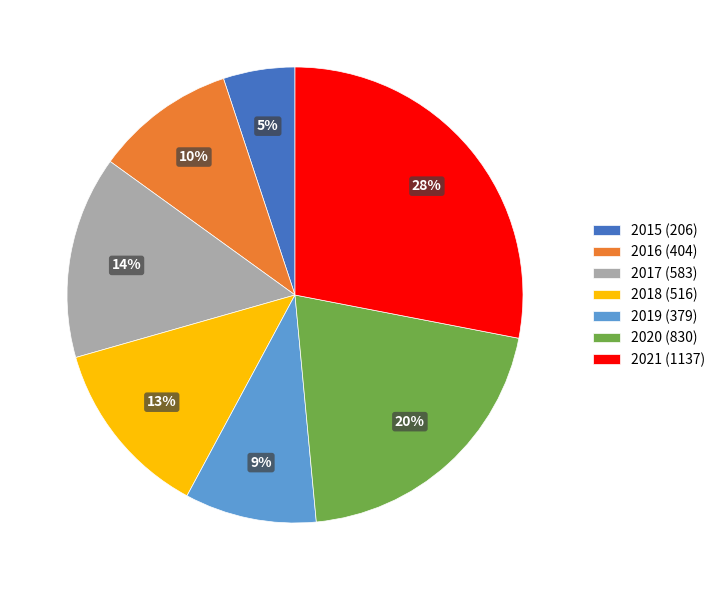

Is 2016 (404) the majority of the pie?

No